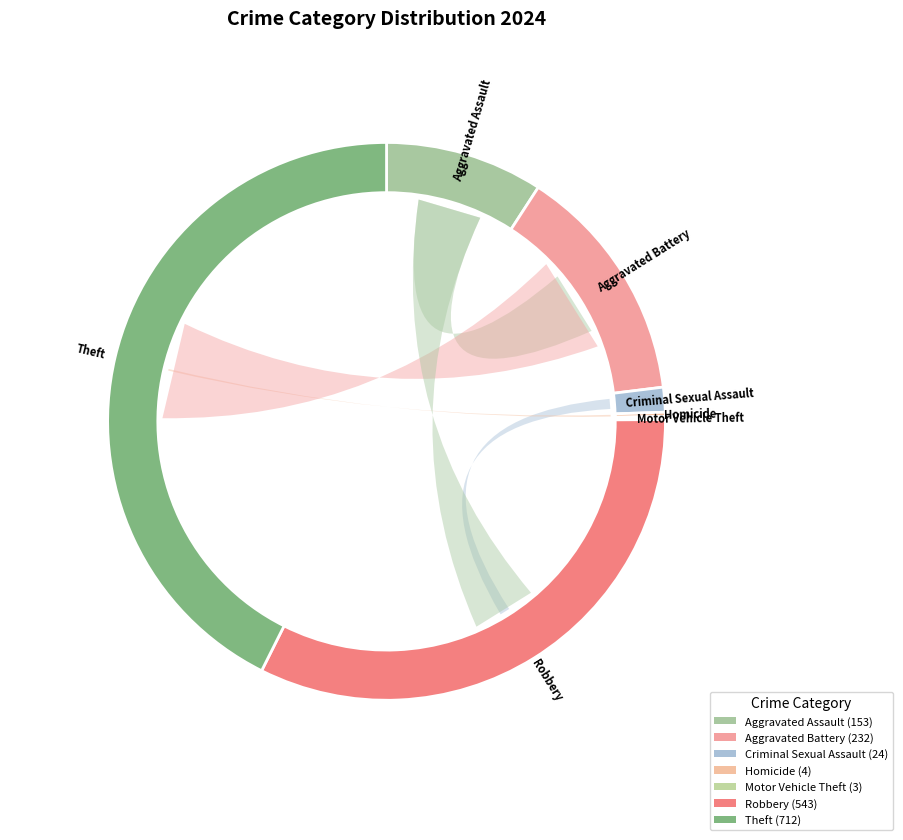

Approximately how many times larger is the value at Theft compared to Homicide?

178.0